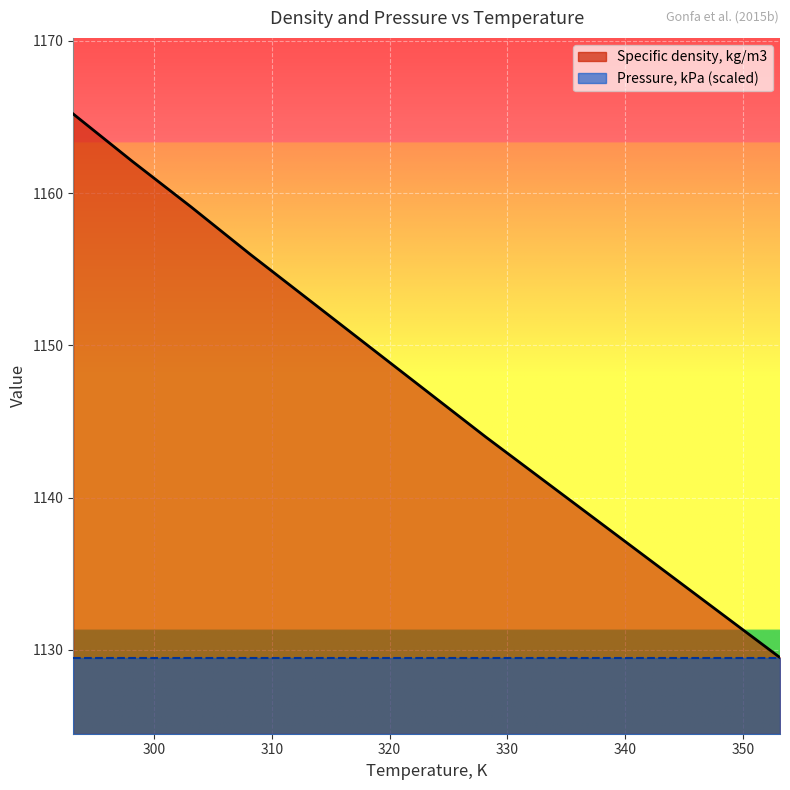

Rank the categories by value from lowest to highest.

353.15, 348.15, 343.15, 338.15, 333.15, 328.15, 323.15, 318.15, 313.15, 308.15, 303.15, 298.15, 293.15